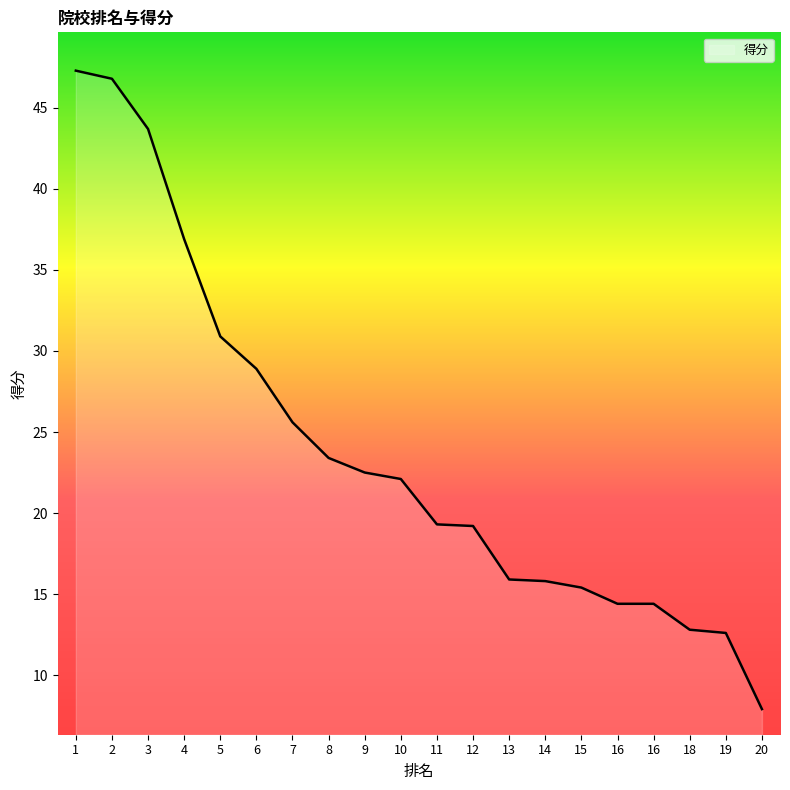

What is the maximum value shown in the chart?

47.3